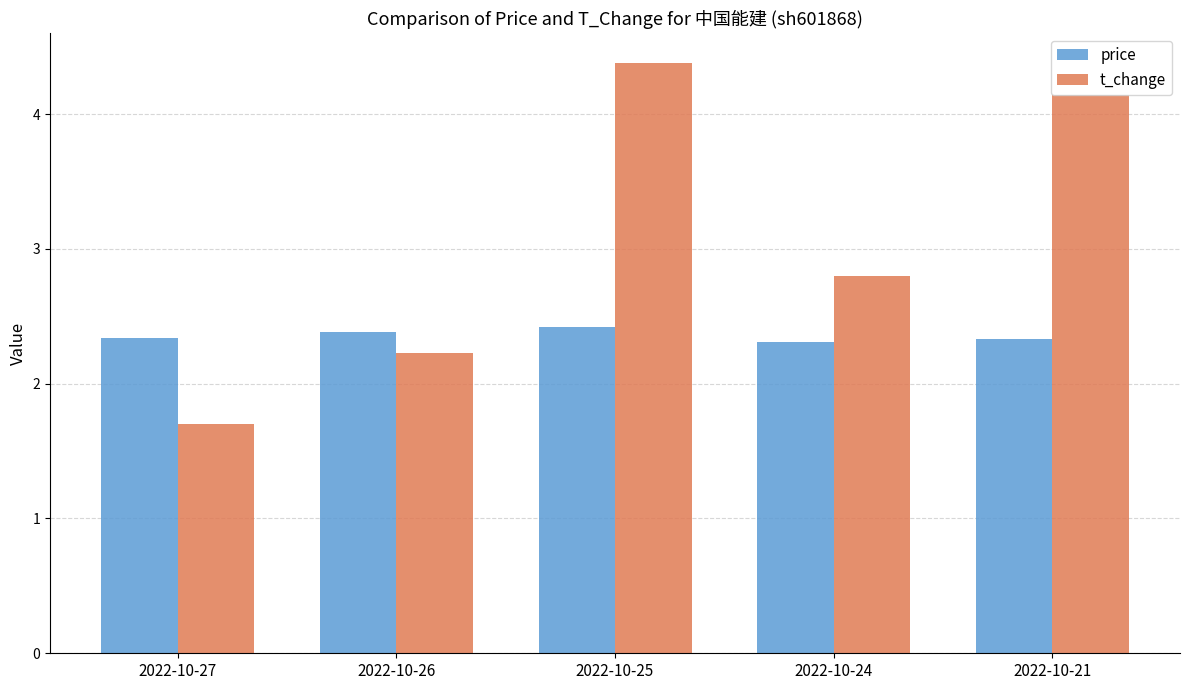

At 2022-10-24, list the series in order from largest to smallest.

t_change, price